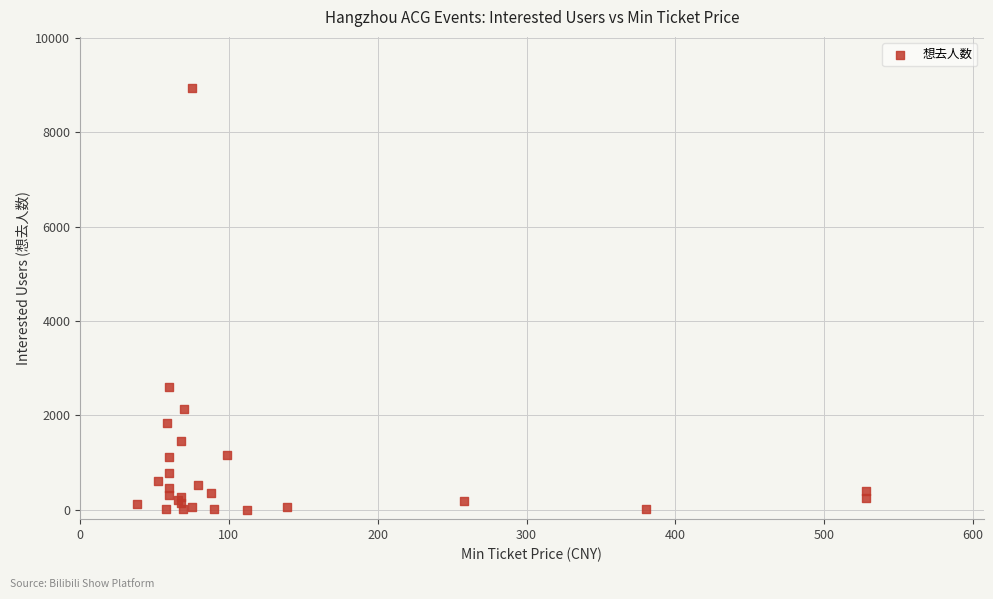

What Y value in the scatter plot is closest to 4473?

2604